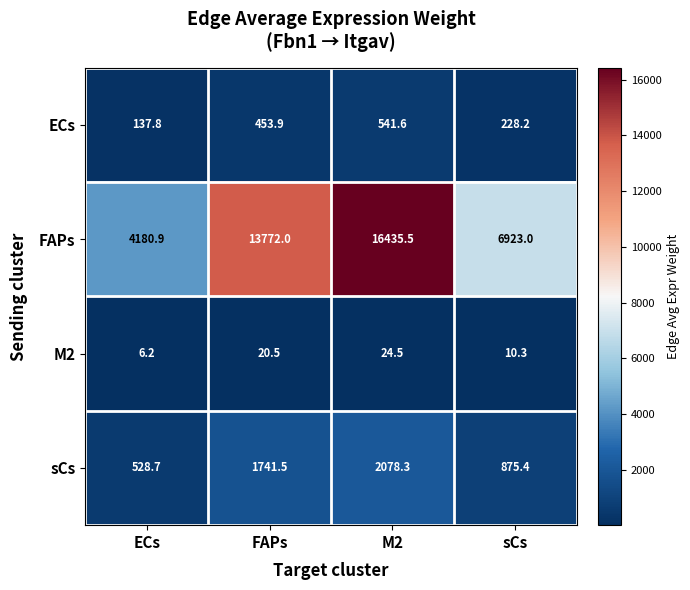

Where is sCs nearest to the value 1303?

sCs